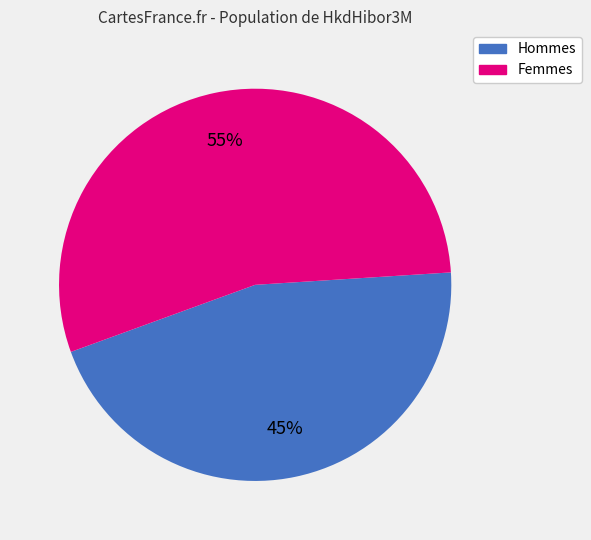

Does any single category account for the majority?

Yes